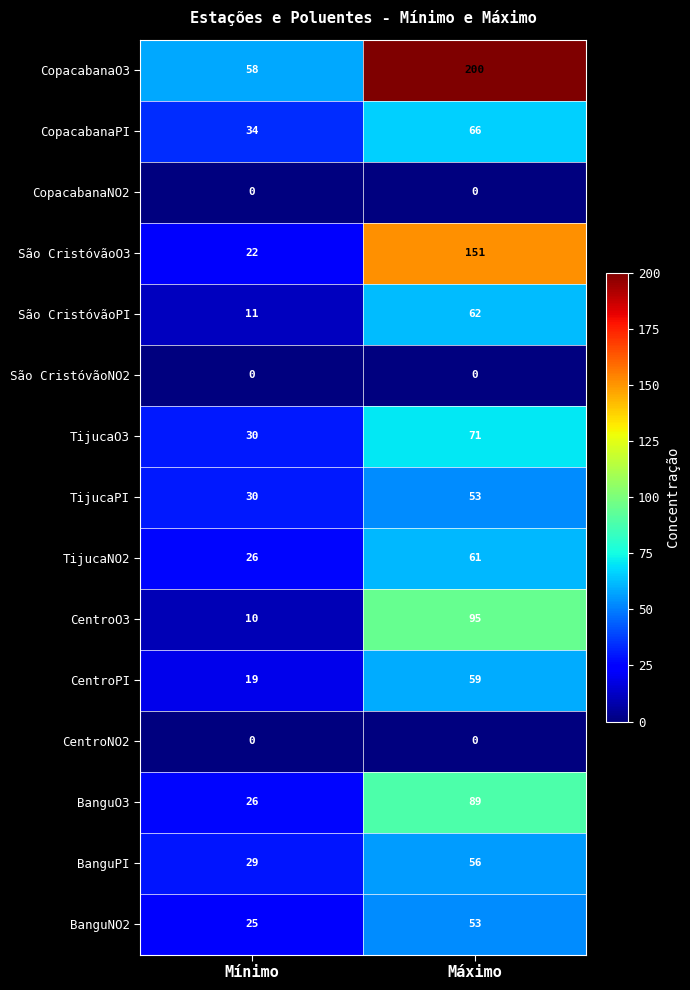

Between Mínimo and Máximo, which series saw the biggest shift?

CopacabanaO3